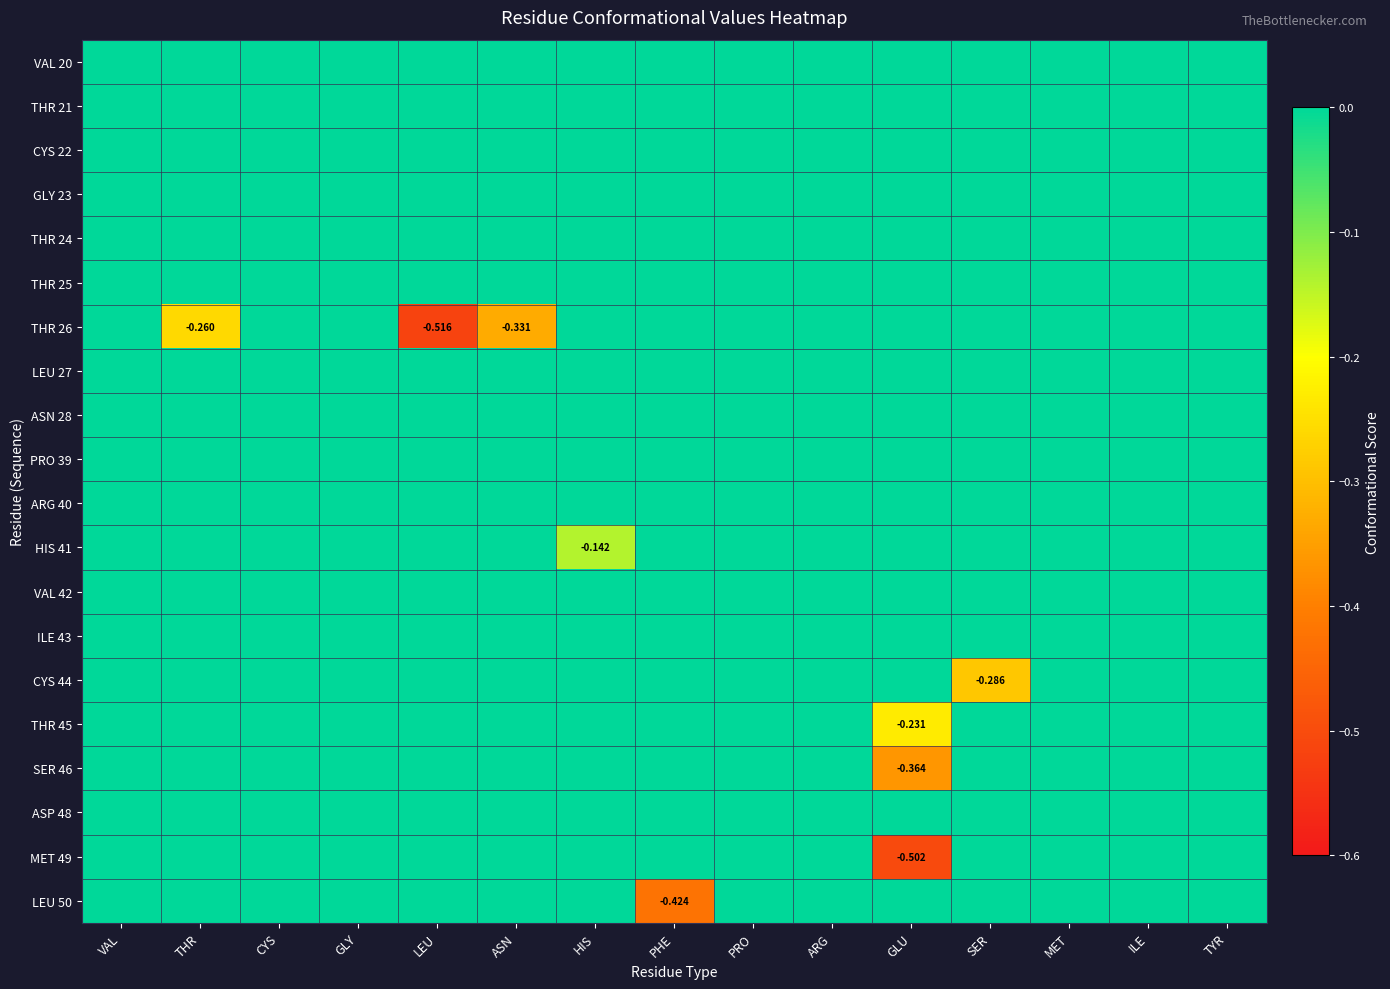

Rank the series at LEU from lowest to highest value.

THR 26, VAL 20, THR 21, CYS 22, GLY 23, THR 24, THR 25, LEU 27, ASN 28, PRO 39, ARG 40, HIS 41, VAL 42, ILE 43, CYS 44, THR 45, SER 46, ASP 48, MET 49, LEU 50